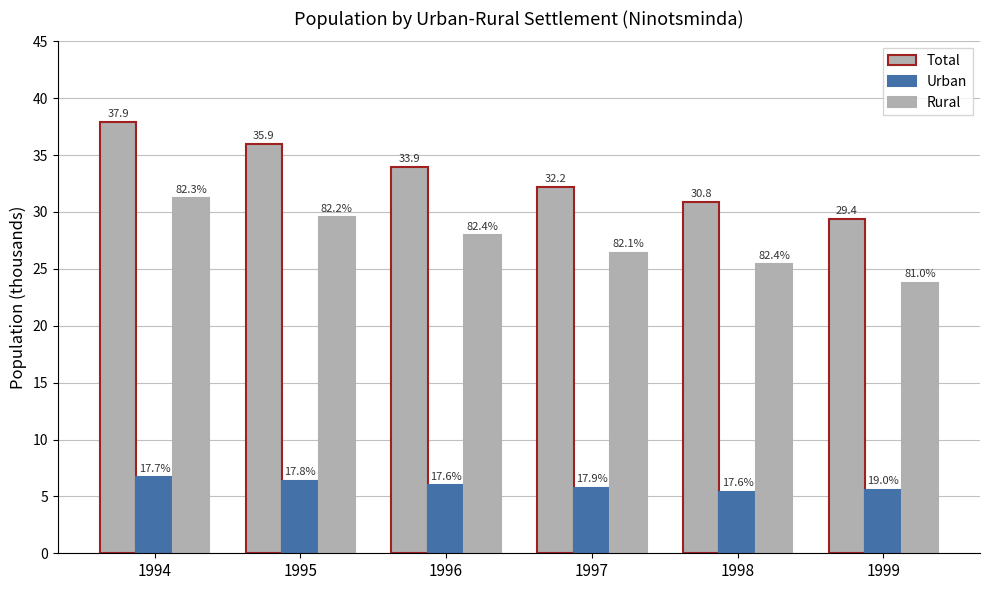

Does the chart contain any negative values?

No